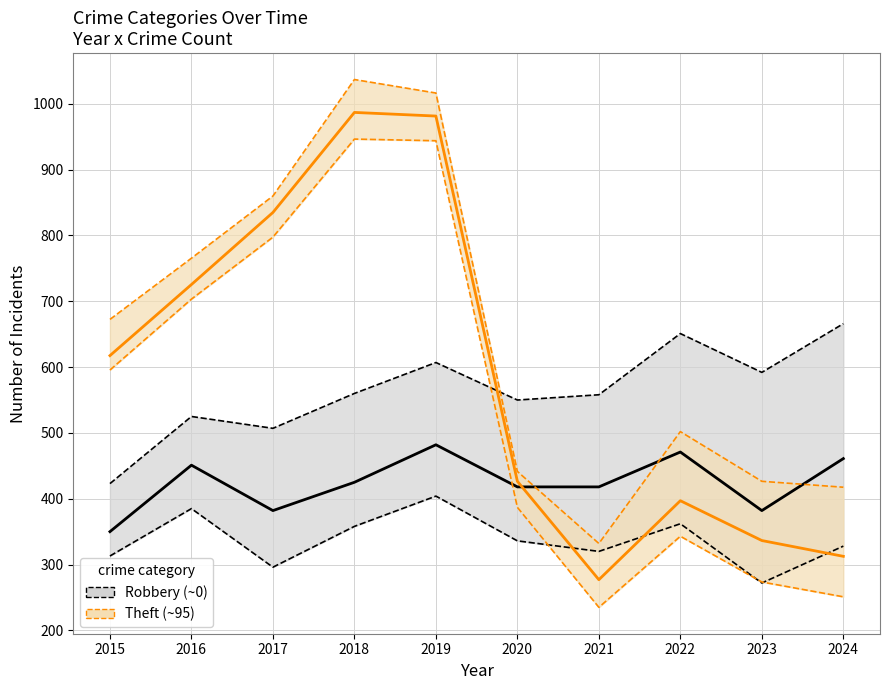

Is the value of Theft lower at 2023 greater than the value of Theft upper at 2023?

No